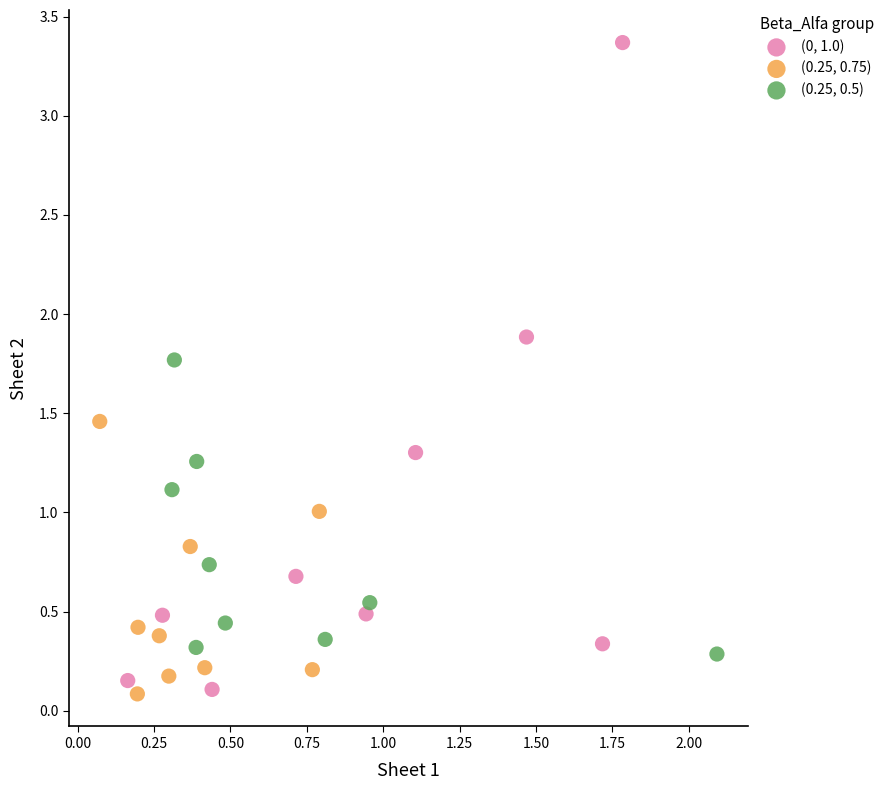

Which series has the largest Y range (max minus min)?

(0, 1.0)